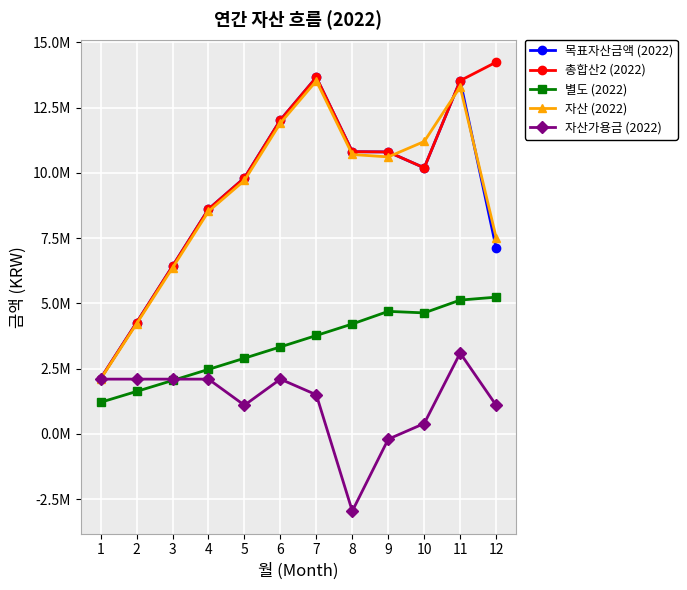

At which label is 자산가용금 (2022) closest to 71728?

9